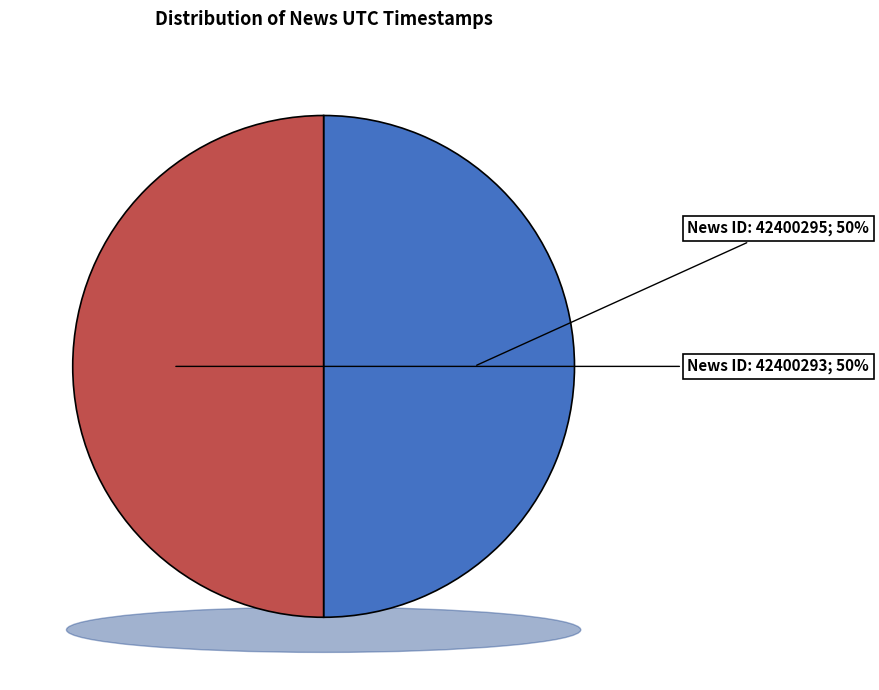

How many slices are in this pie chart?

2